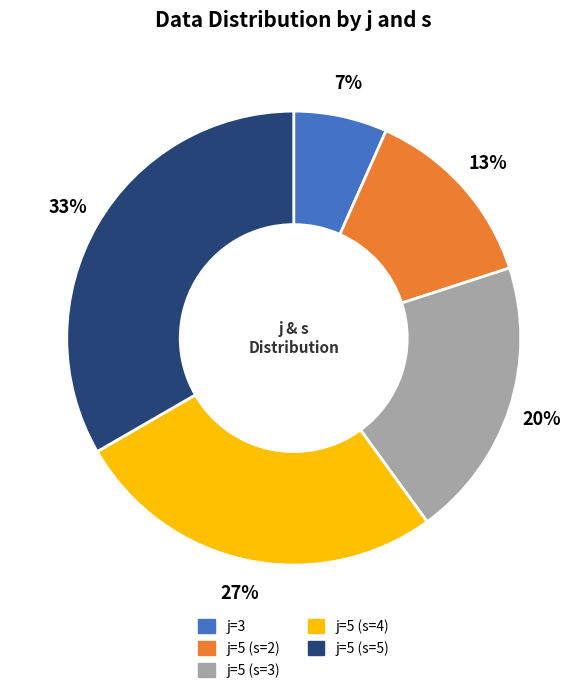

To the nearest percent, what is the combined percentage of j=3 and j=5 (s=3)?

27%